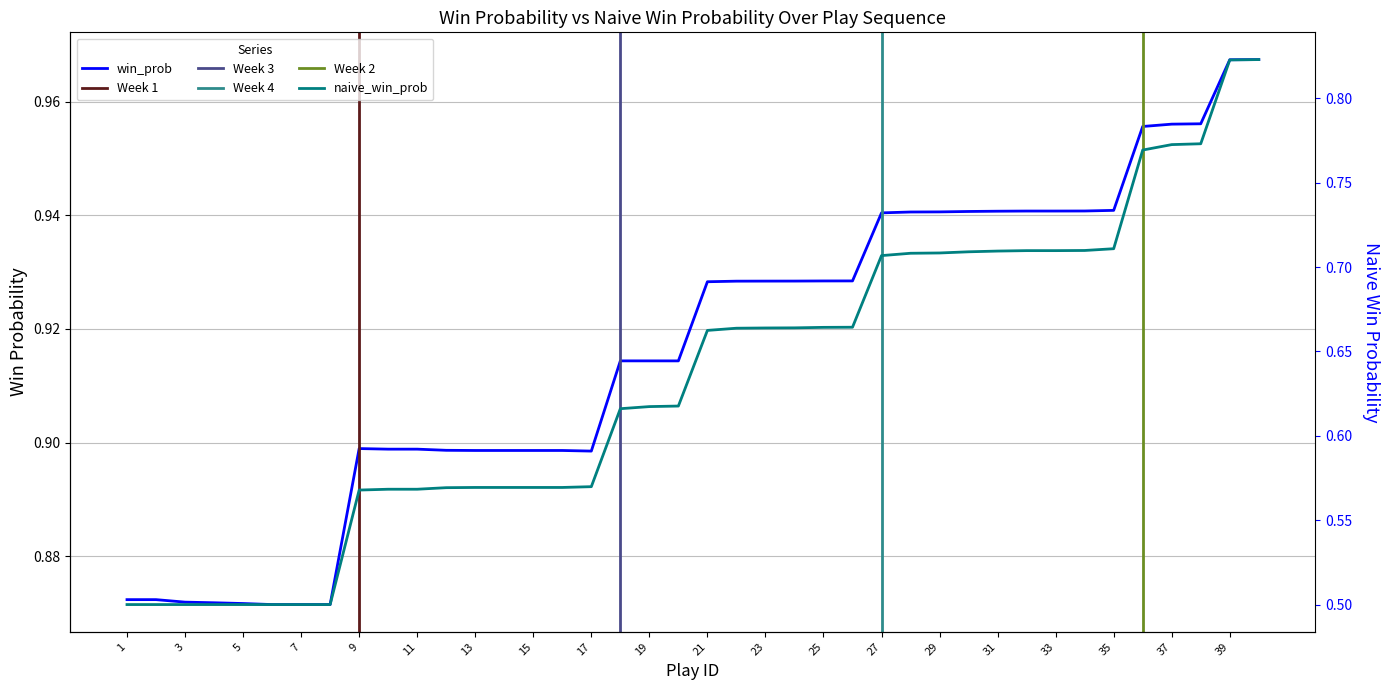

The value of naive_win_prob at 25 is 1.0. True or false?

False